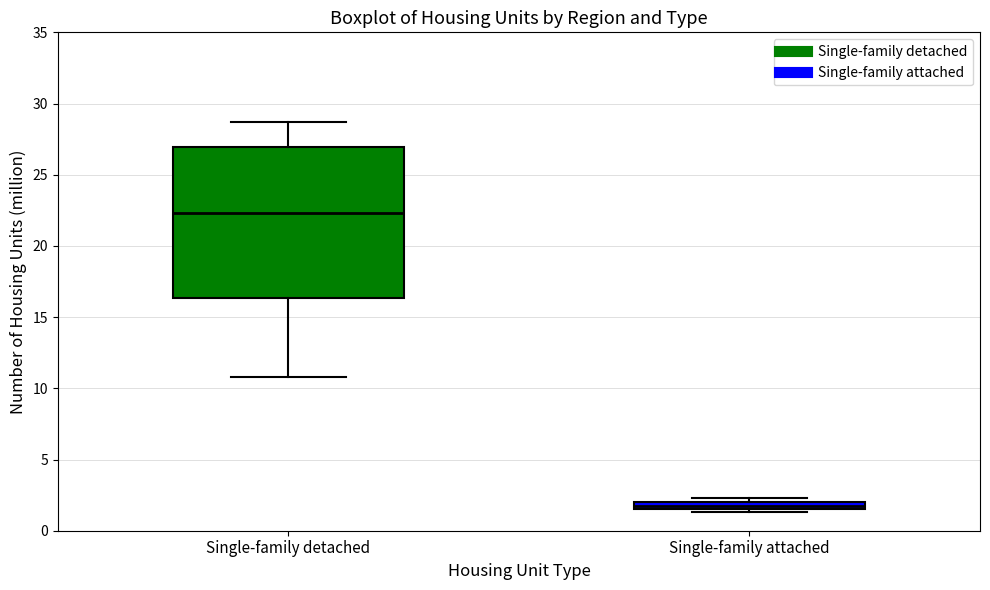

Where does the median line of the box for Single-family detached sit on the y-axis? The values are not printed on the chart, so give them approximately, as read against the axis.

22.5